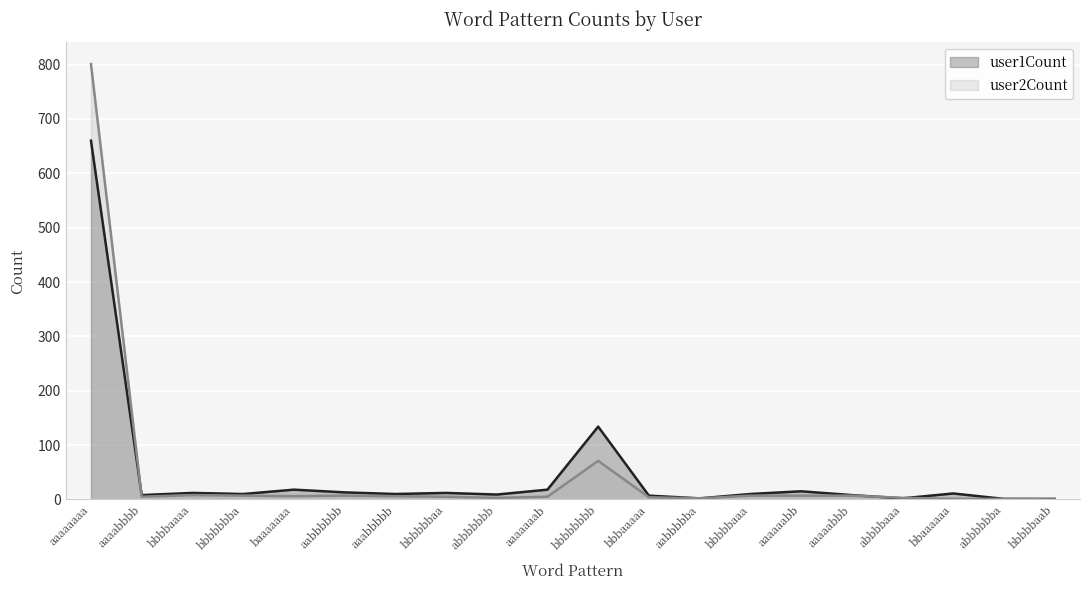

At which category does user1Count reach its first local valley?

aaaabbbb